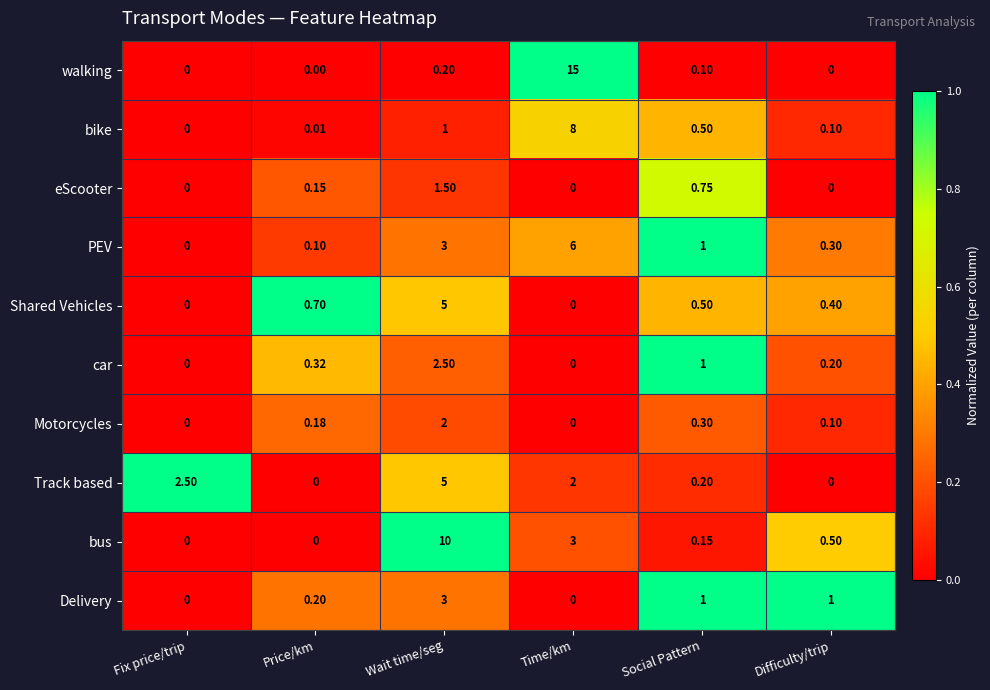

At which category is the sum across all series the highest?

Time/km